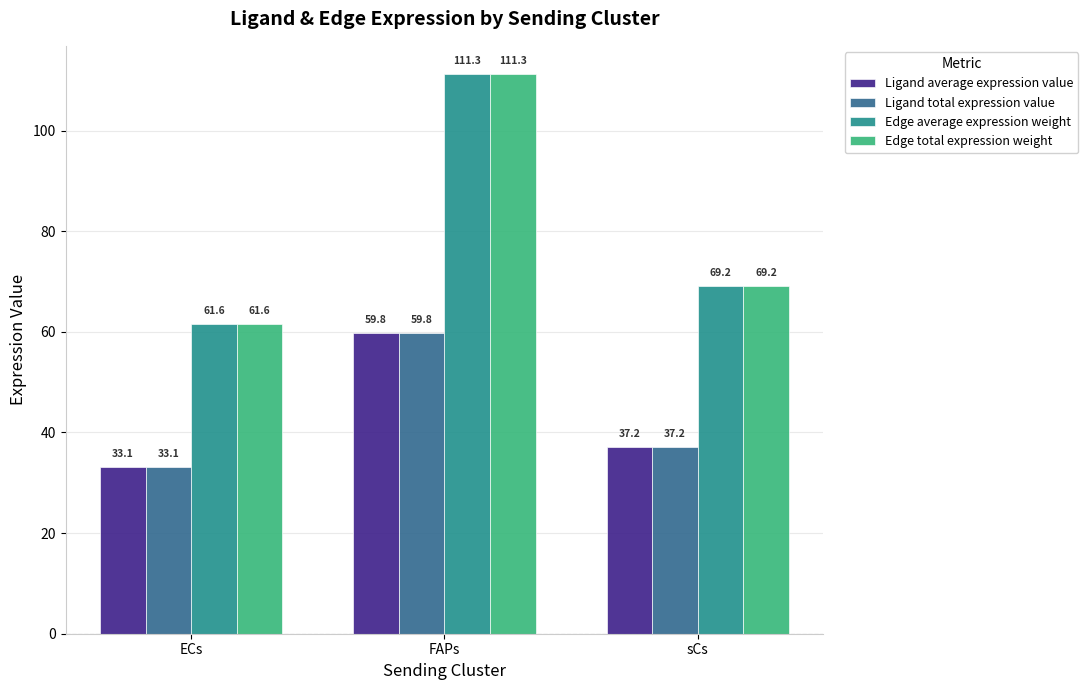

The Ligand average expression value series shows 37.2 at sCs. True or false?

True